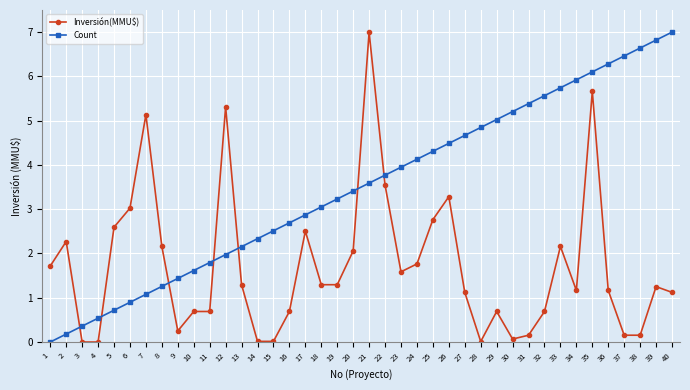

Between 11 and 12, which series saw the biggest shift?

Inversión(MMU$)